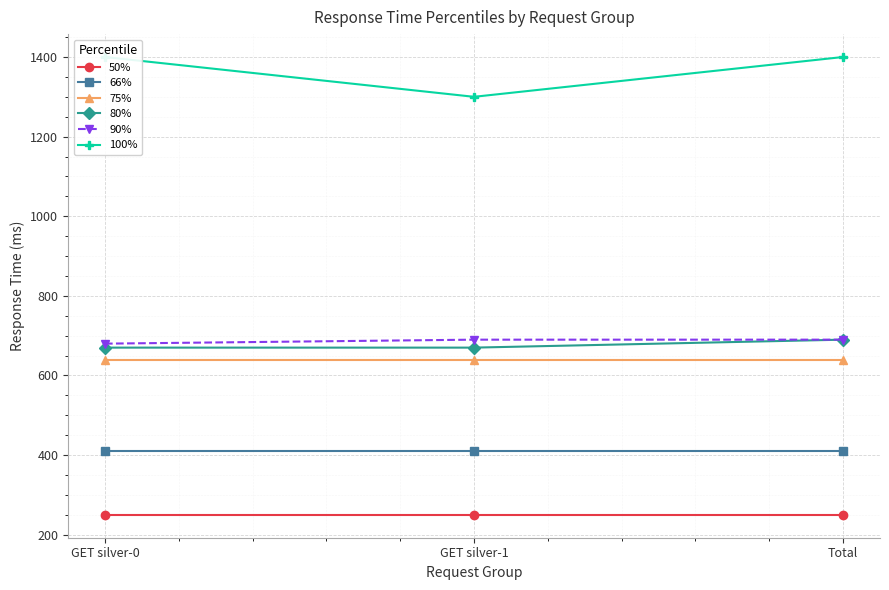

What is the value of the 100% point at the 1st from the left?

1400